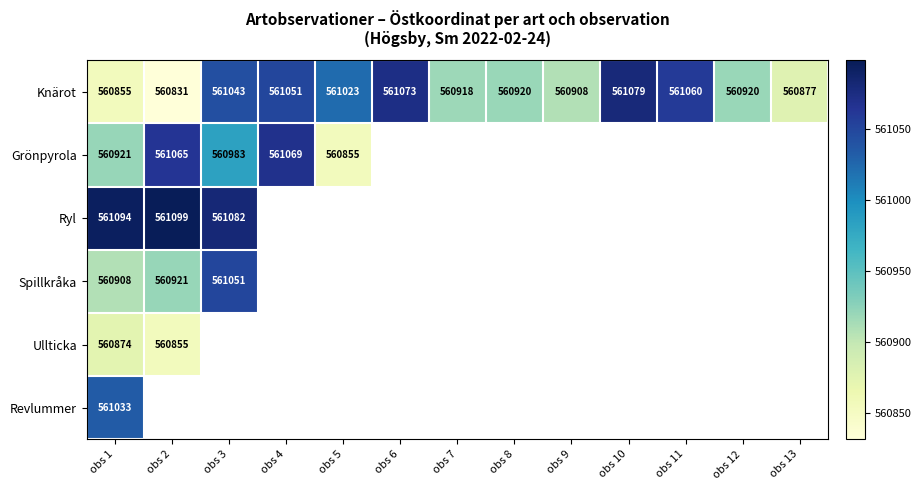

How many data points in Knärot are less than 560920?

5